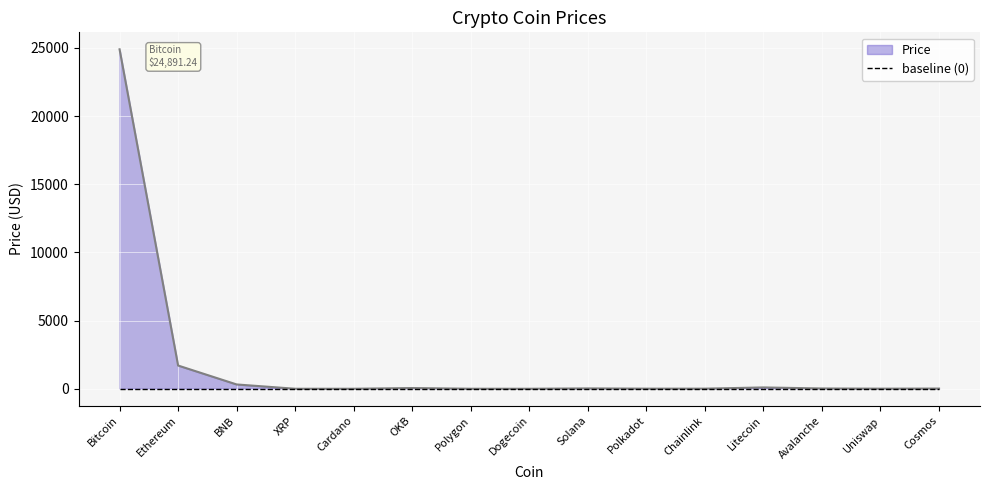

What position from the left is Polygon?

7